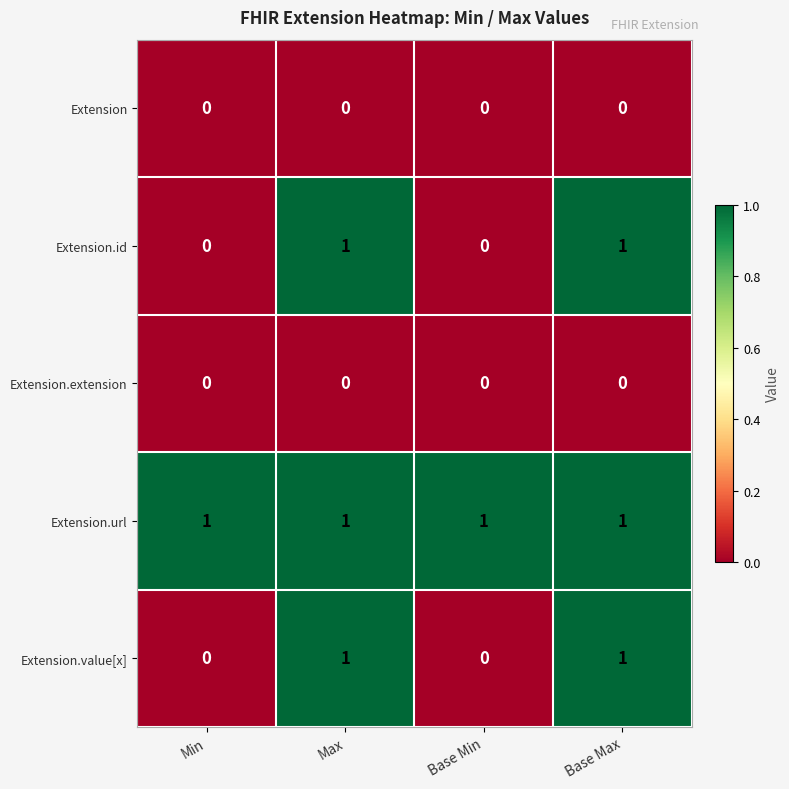

Reading left to right, list all the values displayed in this chart.

Extension: 0	0	0	0
Extension.id: 0	1	0	1
Extension.extension: 0	0	0	0
Extension.url: 1	1	1	1
Extension.value[x]: 0	1	0	1